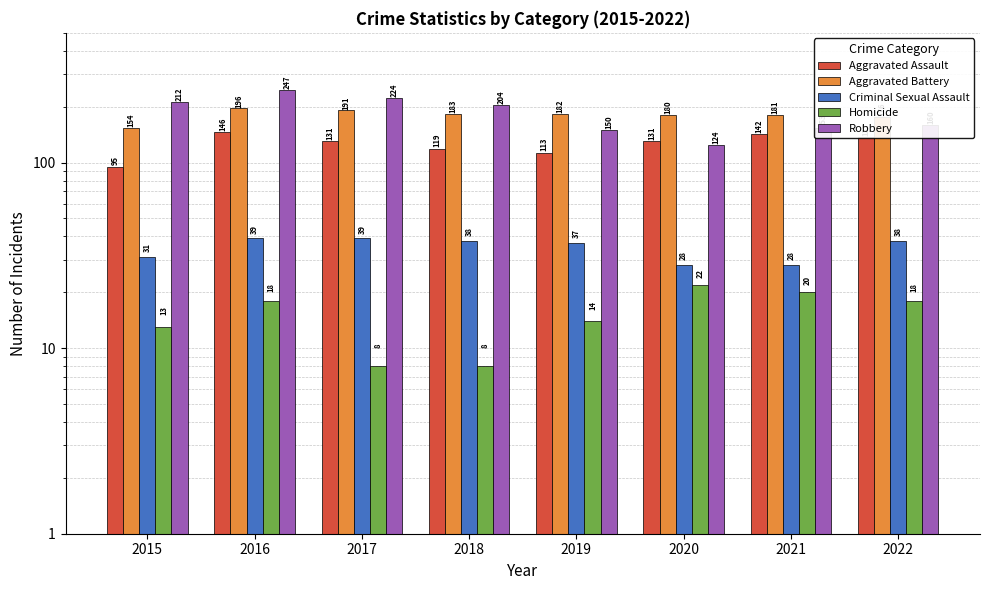

Reading right to left, list all the values displayed in this chart.

Aggravated Assault: 2022=137	2021=142	2020=131	2019=113	2018=119	2017=131	2016=146	2015=95
Aggravated Battery: 2022=176	2021=181	2020=180	2019=182	2018=183	2017=191	2016=196	2015=154
Criminal Sexual Assault: 2022=38	2021=28	2020=28	2019=37	2018=38	2017=39	2016=39	2015=31
Homicide: 2022=18	2021=20	2020=22	2019=14	2018=8	2017=8	2016=18	2015=13
Robbery: 2022=160	2021=153	2020=124	2019=150	2018=204	2017=224	2016=247	2015=212